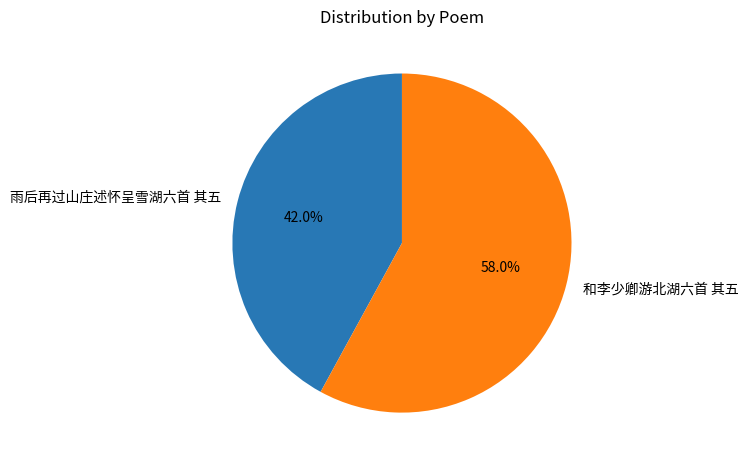

Between 和李少卿游北湖六首 其五 and 雨后再过山庄述怀呈雪湖六首 其五, which is larger?

和李少卿游北湖六首 其五